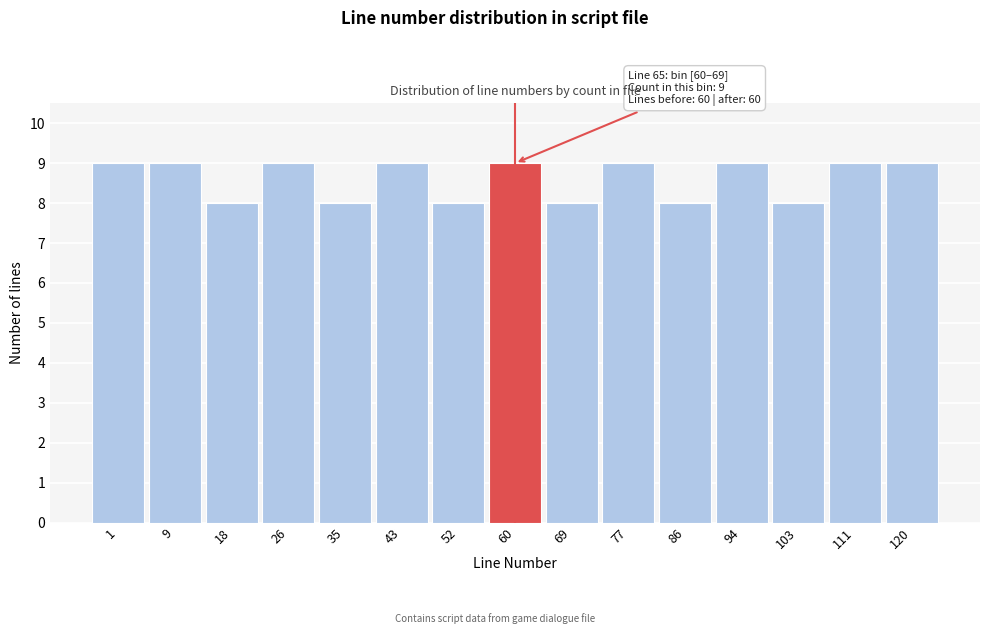

Reading left to right, extract all data points from this chart.

9	9	8	9	8	9	8	9	8	9	8	9	8	9	9